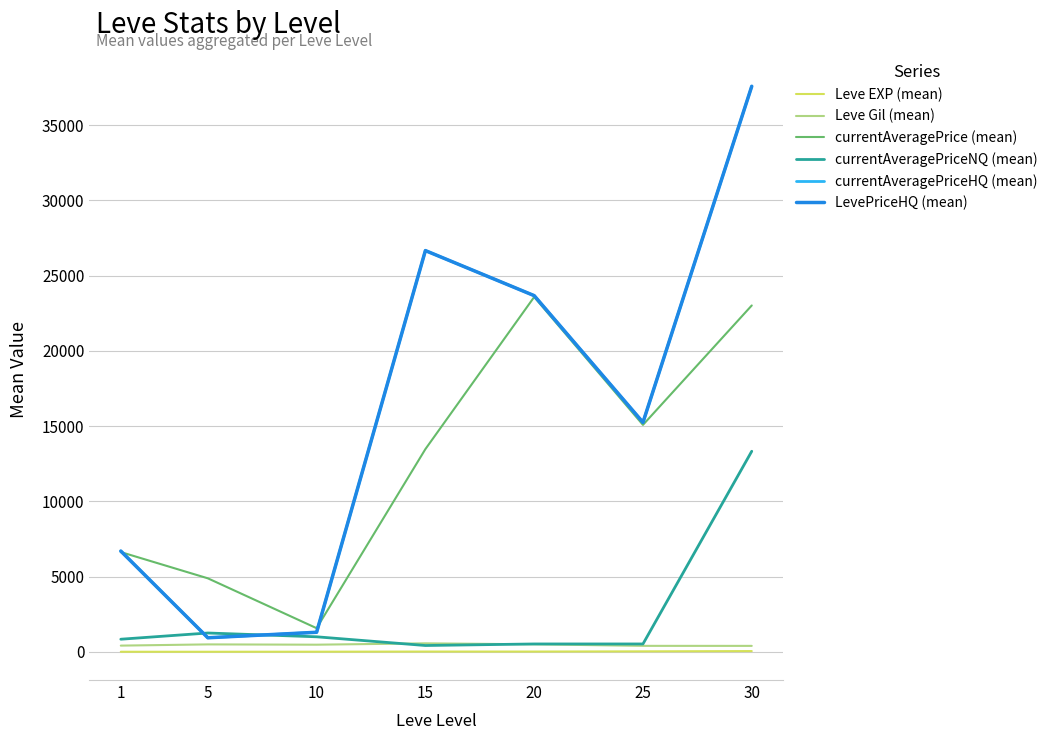

How many lines are shown in the chart?

6